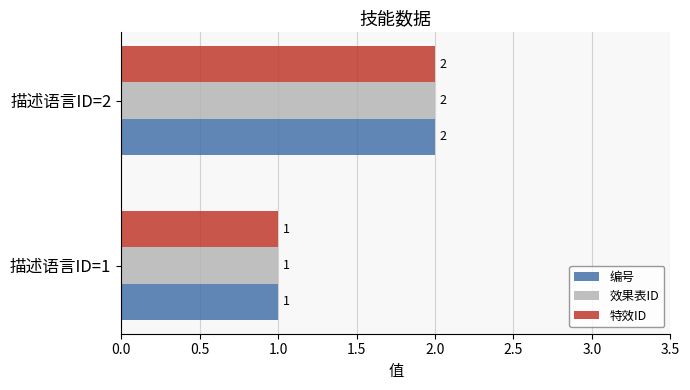

What is the sum of all 效果表ID values?

3